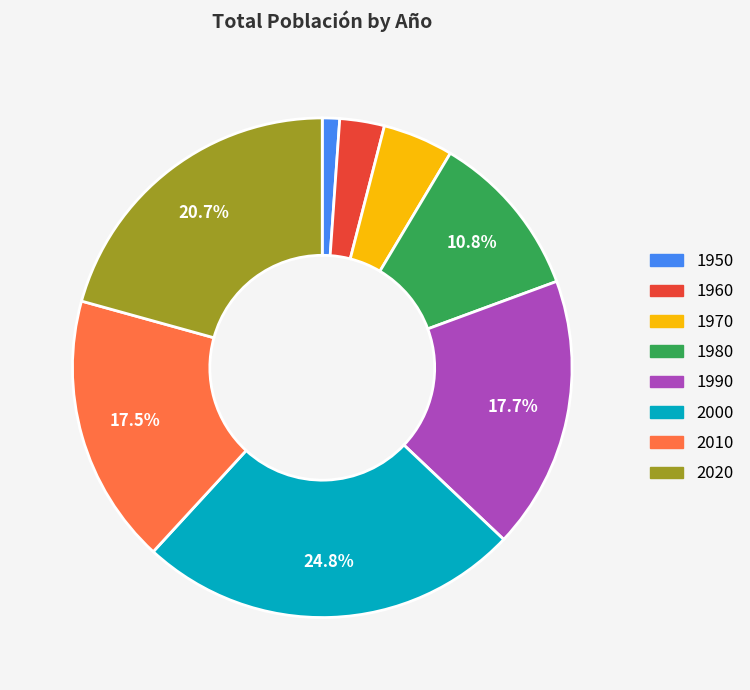

Approximately how many times larger is the value at 2010 compared to 2000?

0.7